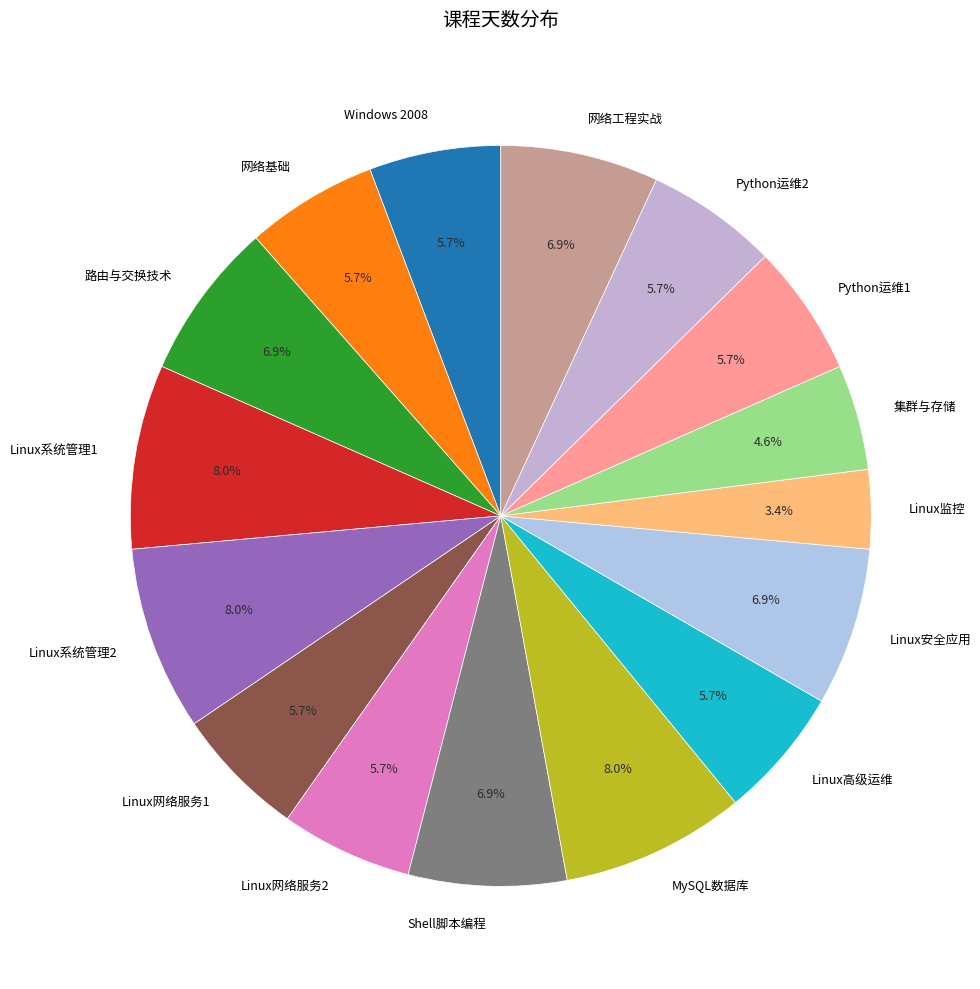

Is it true that Linux系统管理2 is 21% of the pie?

False